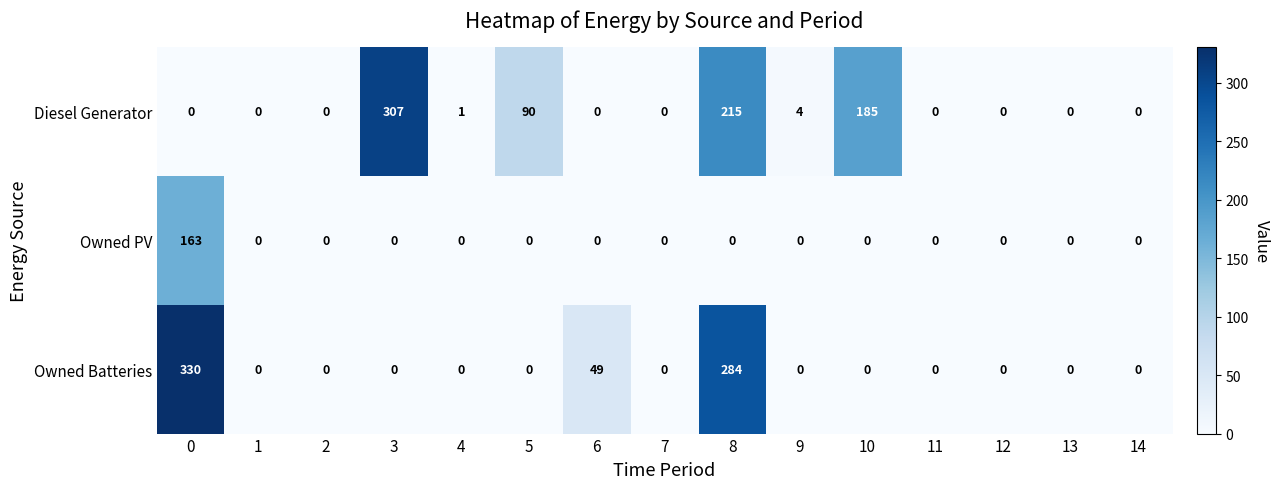

What is the total value across all series at 10?

185